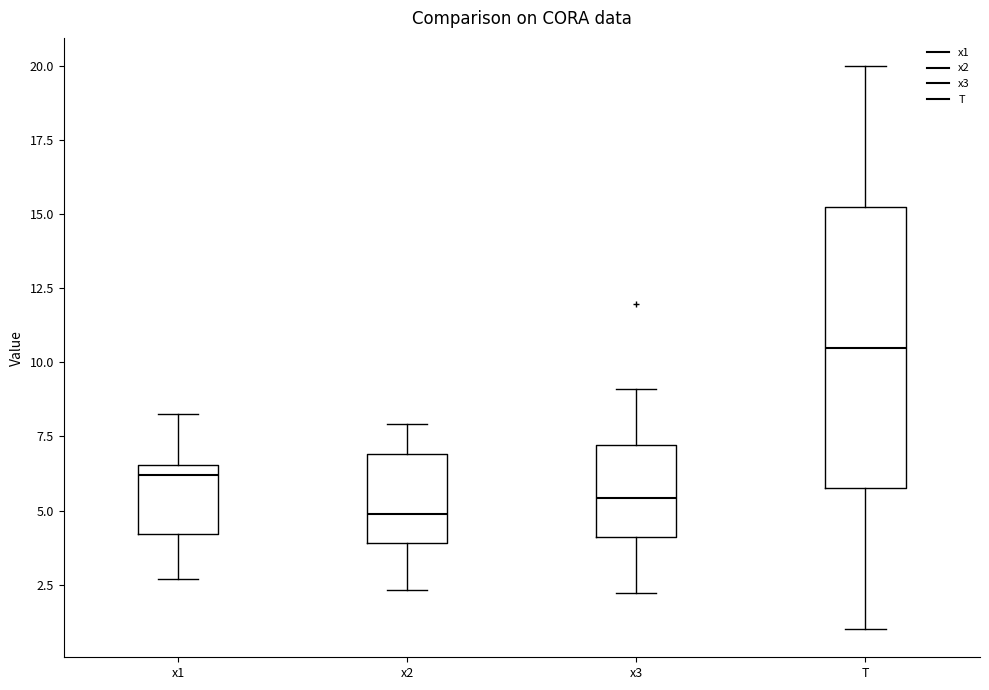

Which box is the tallest, from its lower edge to its upper edge?

T